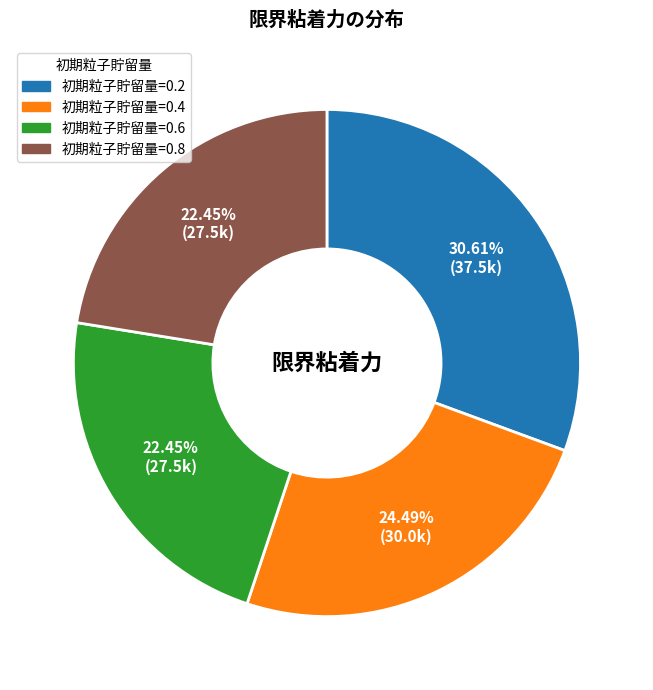

Is there a majority slice in this chart?

No